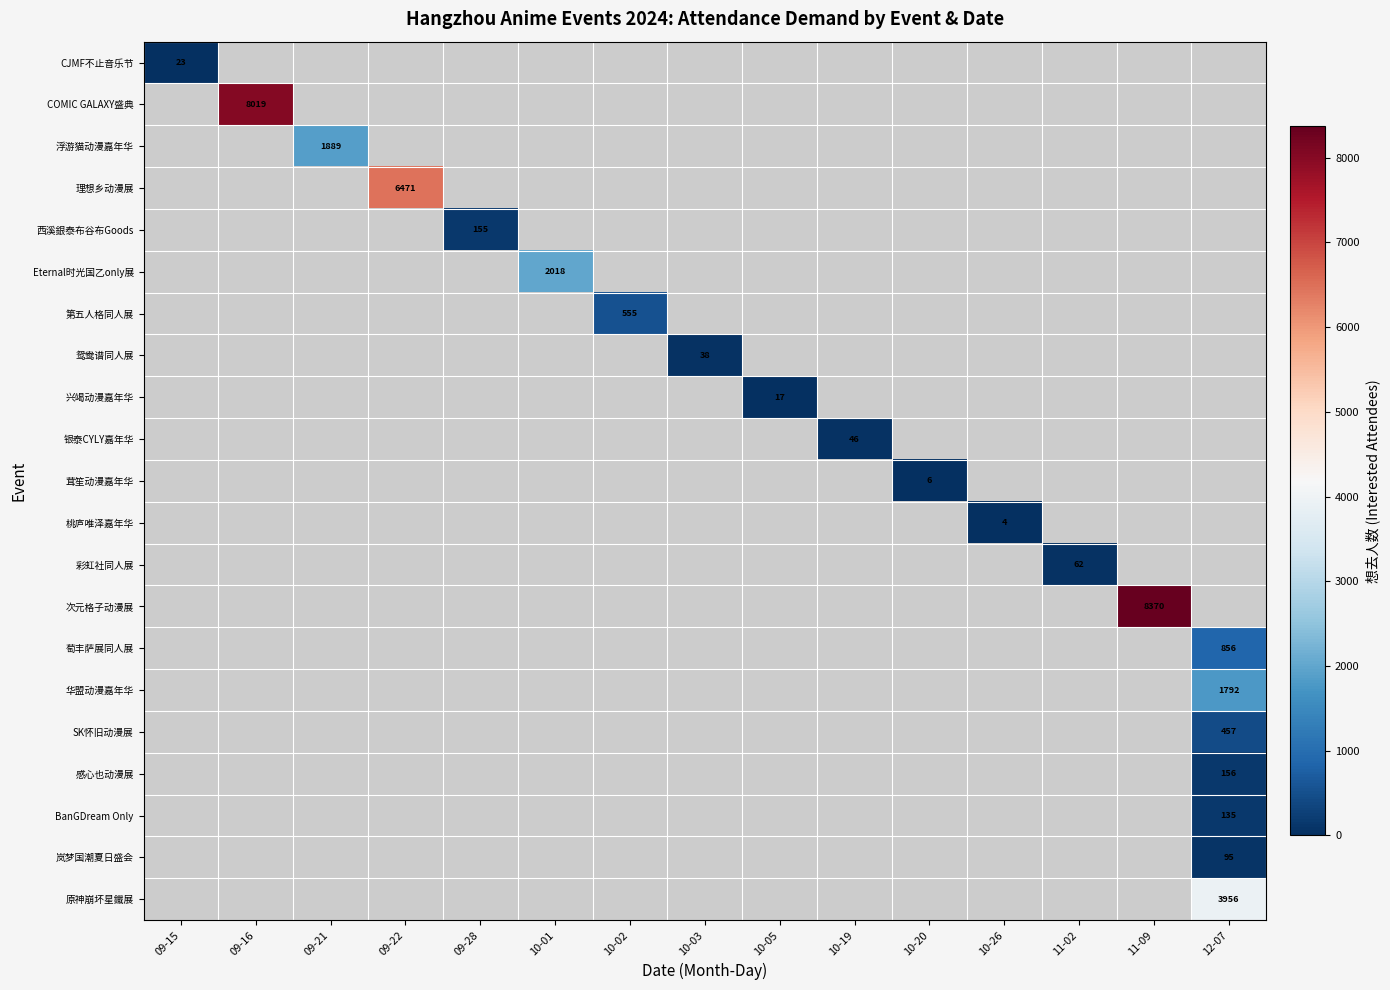

Is the value of BanGDream Only at 10-01 greater than the value of 西溪銀泰布谷布Goods at 09-22?

No